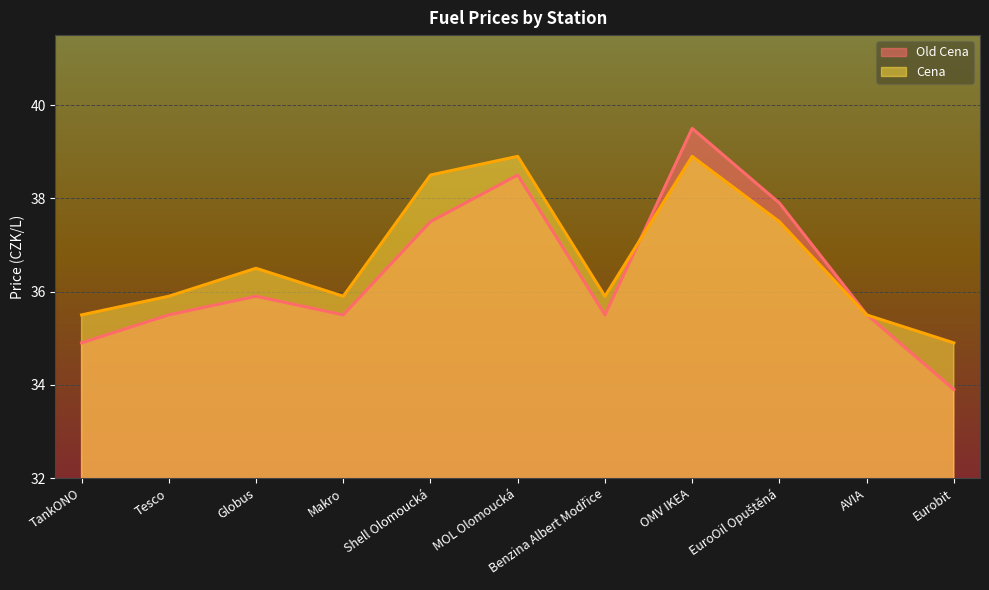

What are all the series names shown in the legend?

Old Cena, Cena